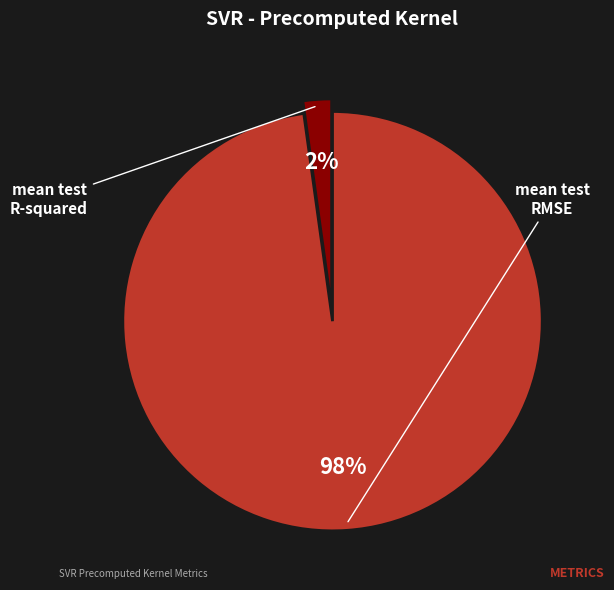

To the nearest percent, what is the average slice percentage?

50%